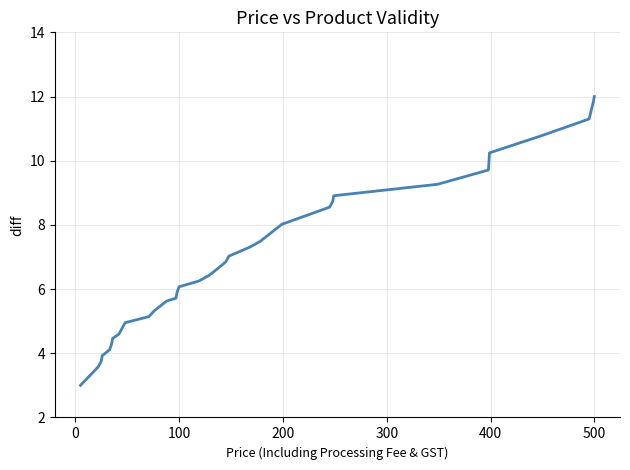

What is the minimum value shown in the chart?

3.0